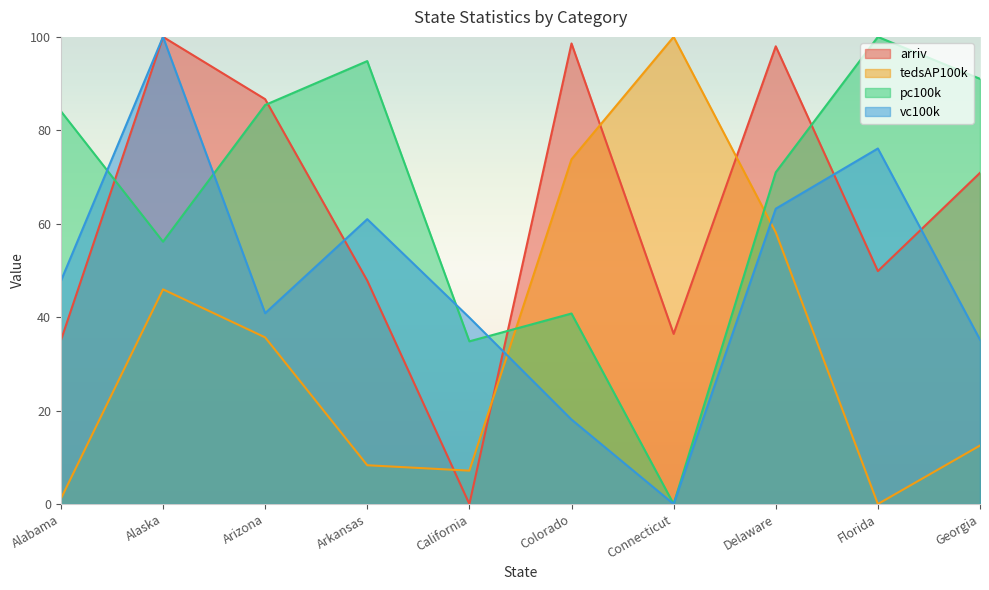

At how many categories does at least one series exceed 71?

9